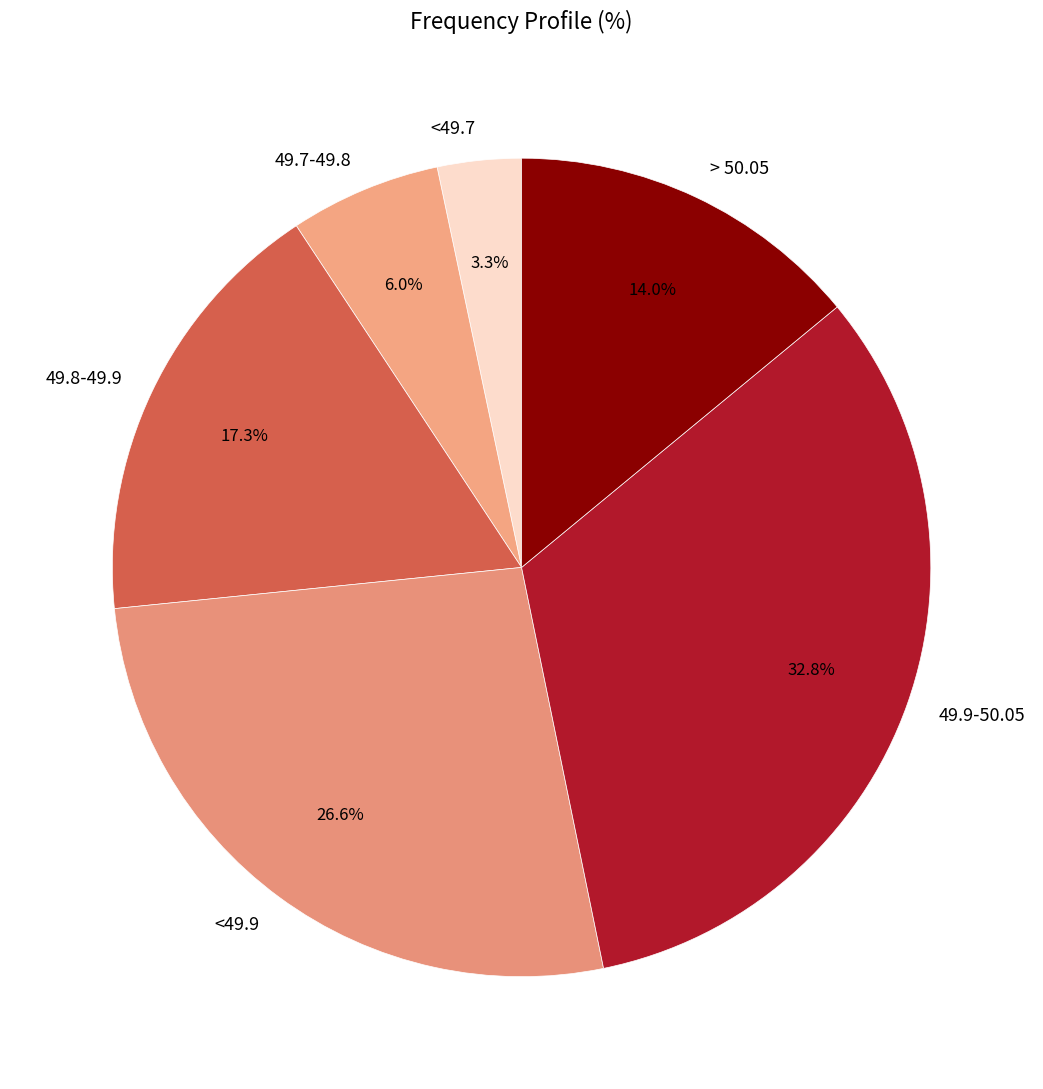

What is the largest slice in the pie chart?

49.9-50.05